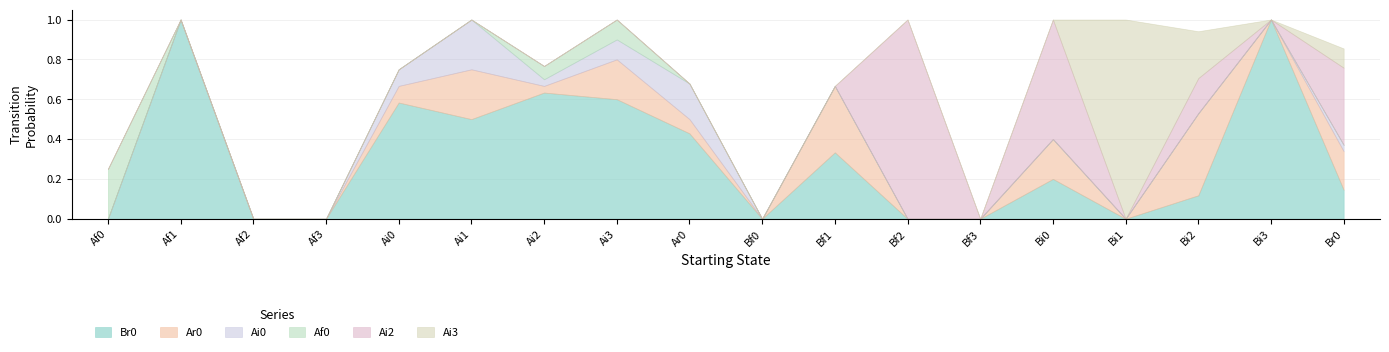

What are all the series names shown in the legend?

Br0, Ar0, Ai0, Af0, Ai2, Ai3